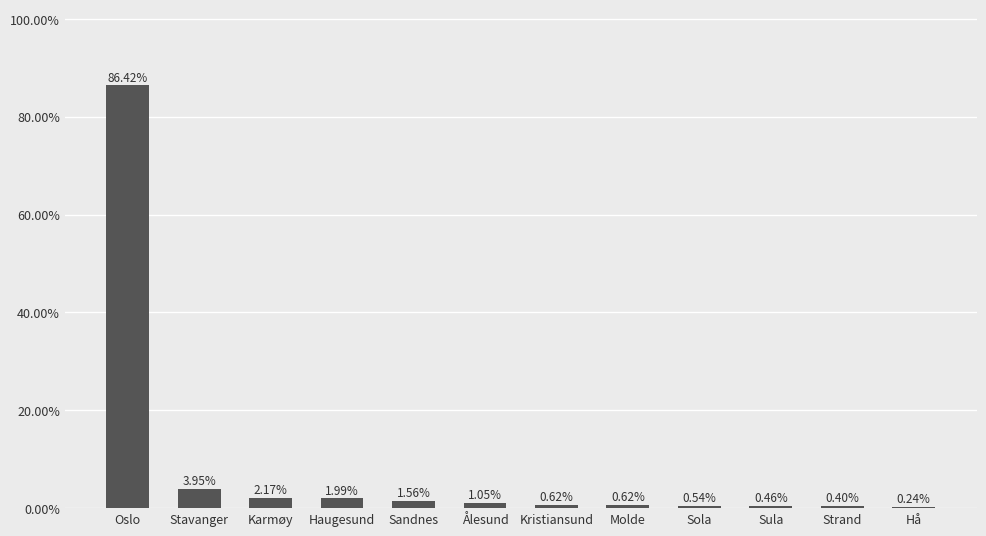

What is the sum of all values?

100.0